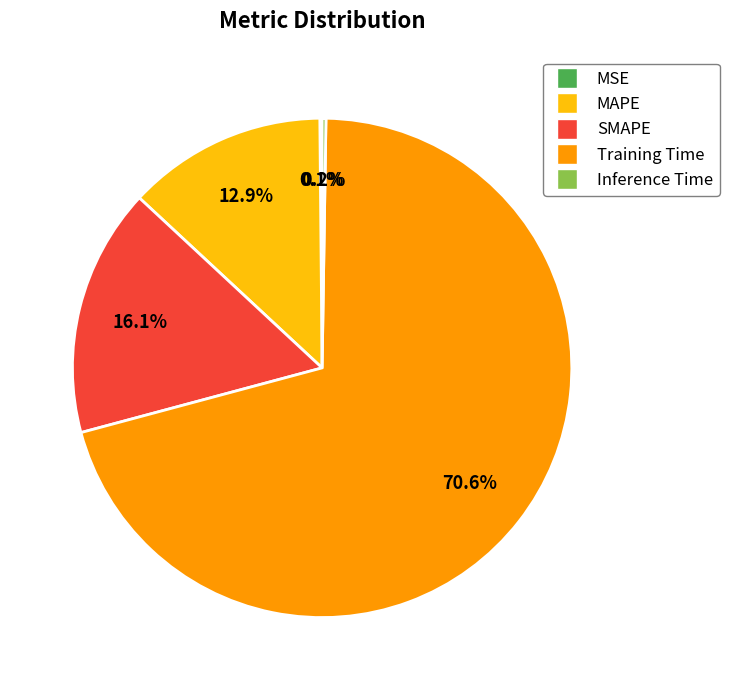

Which category accounts for the majority?

Training Time